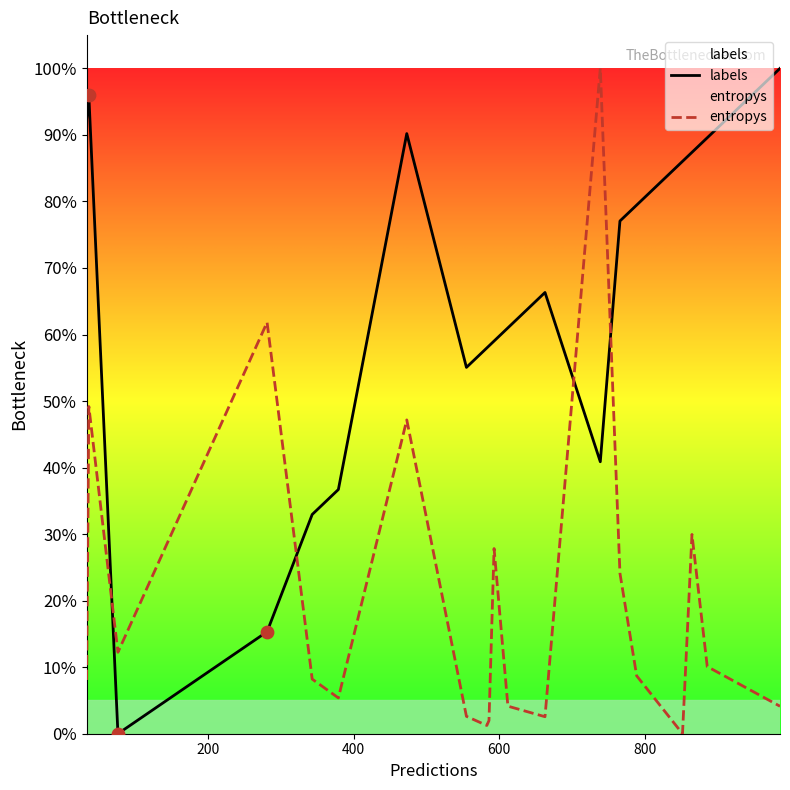

Is the value of labels at 600 greater than the value of entropys at 200?

No